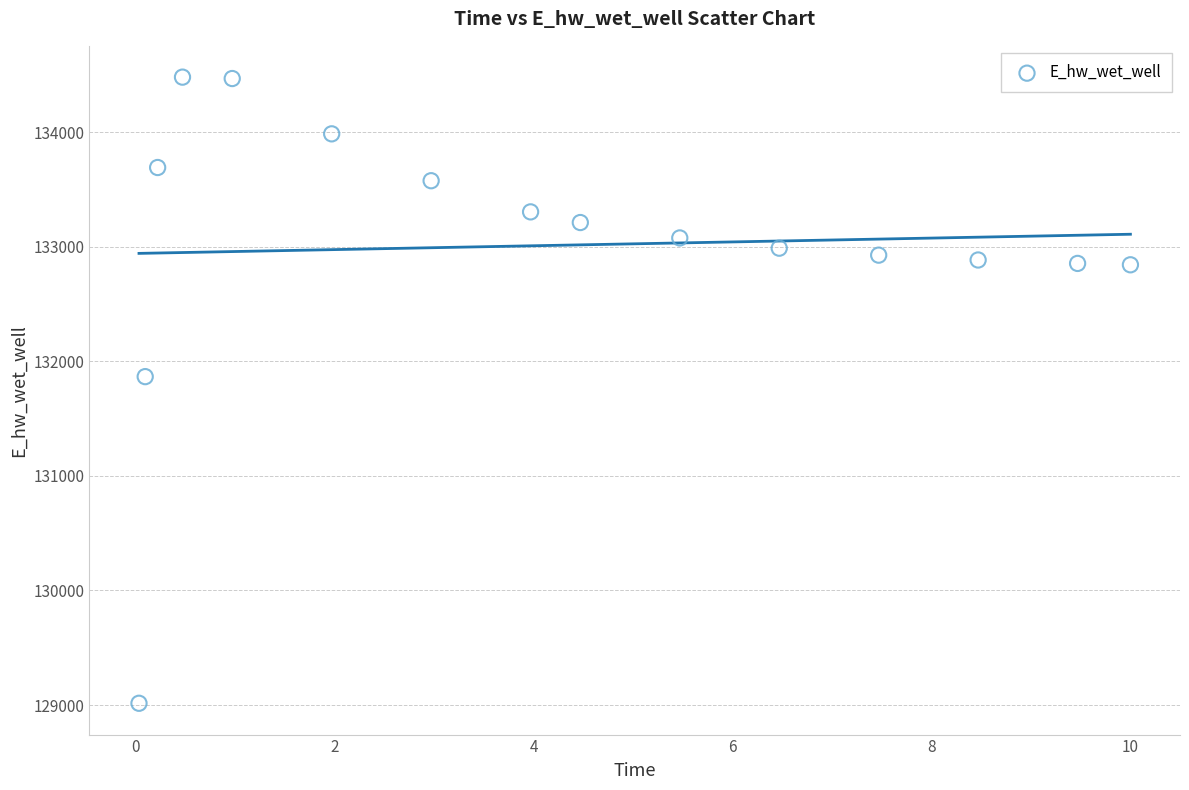

What Y value in the scatter plot is closest to 131748?

131866.7